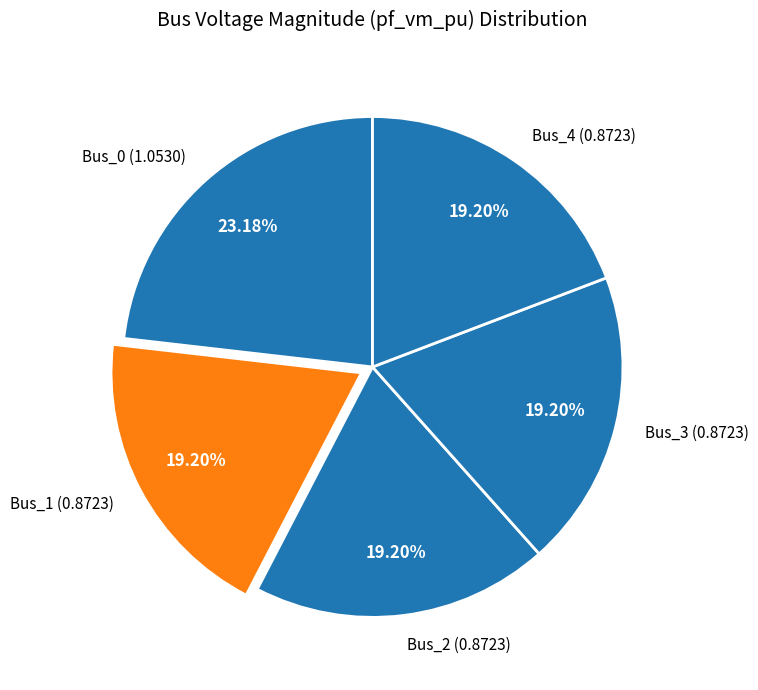

What is the total percentage of Bus_1 and Bus_0?

42.4%